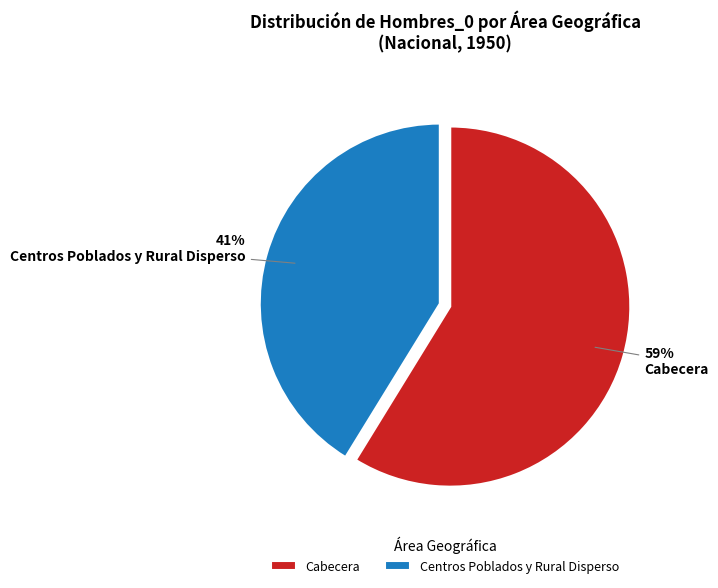

How many slices are in this pie chart?

2